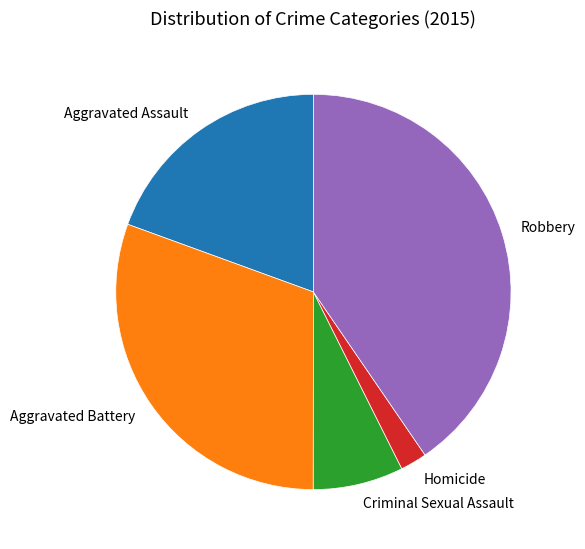

Is there any slice that represents more than half of the pie?

No